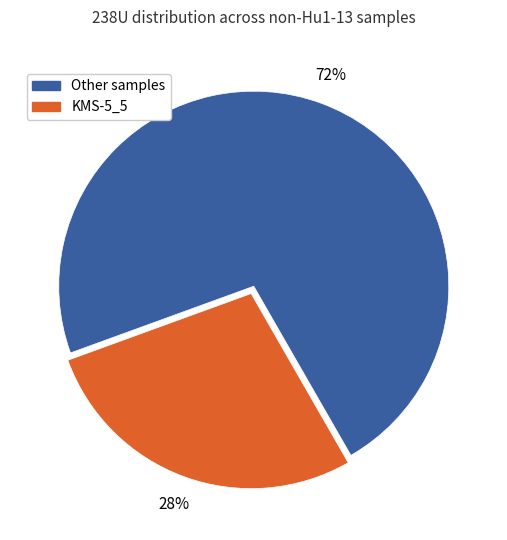

How many segments does this pie chart have?

2